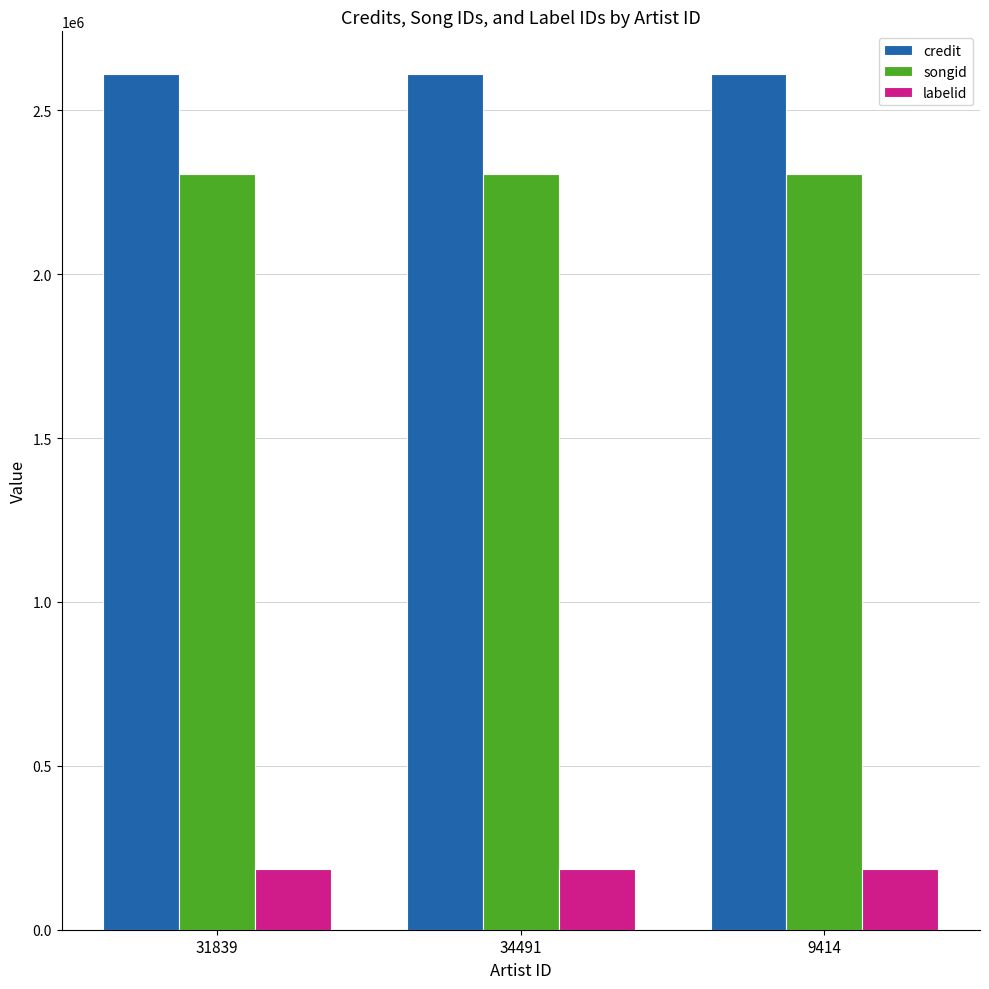

What position from the right is 34491?

2